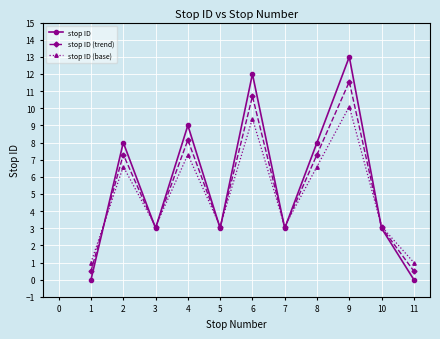

True or false: stop ID has a value of 3.0 at 5.

True